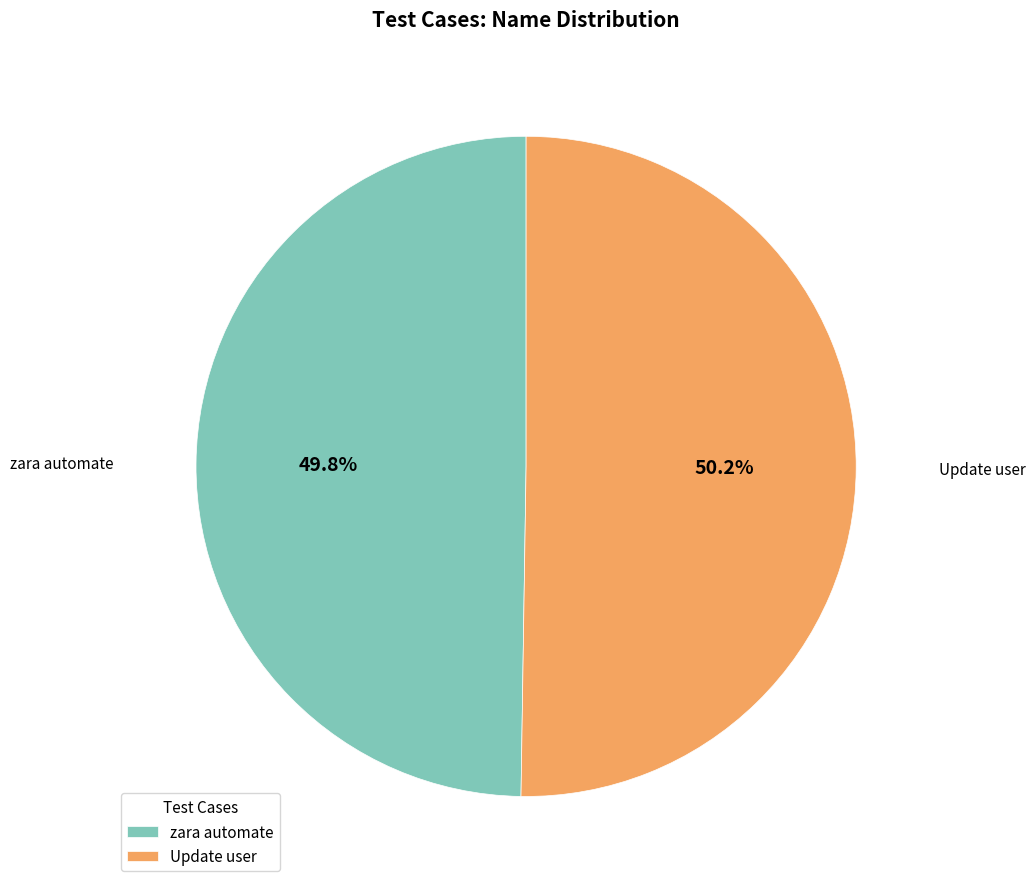

What percentage is the zara automate slice, to the nearest percent?

50%